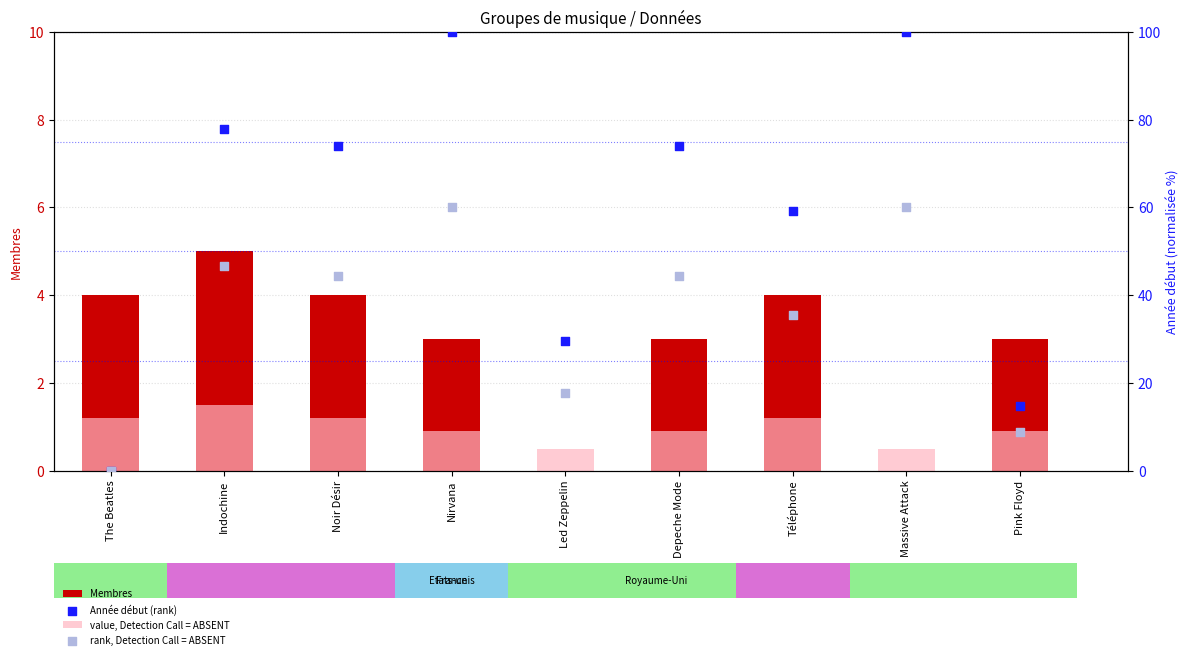

What is the total value across all series at Massive Attack?

160.5